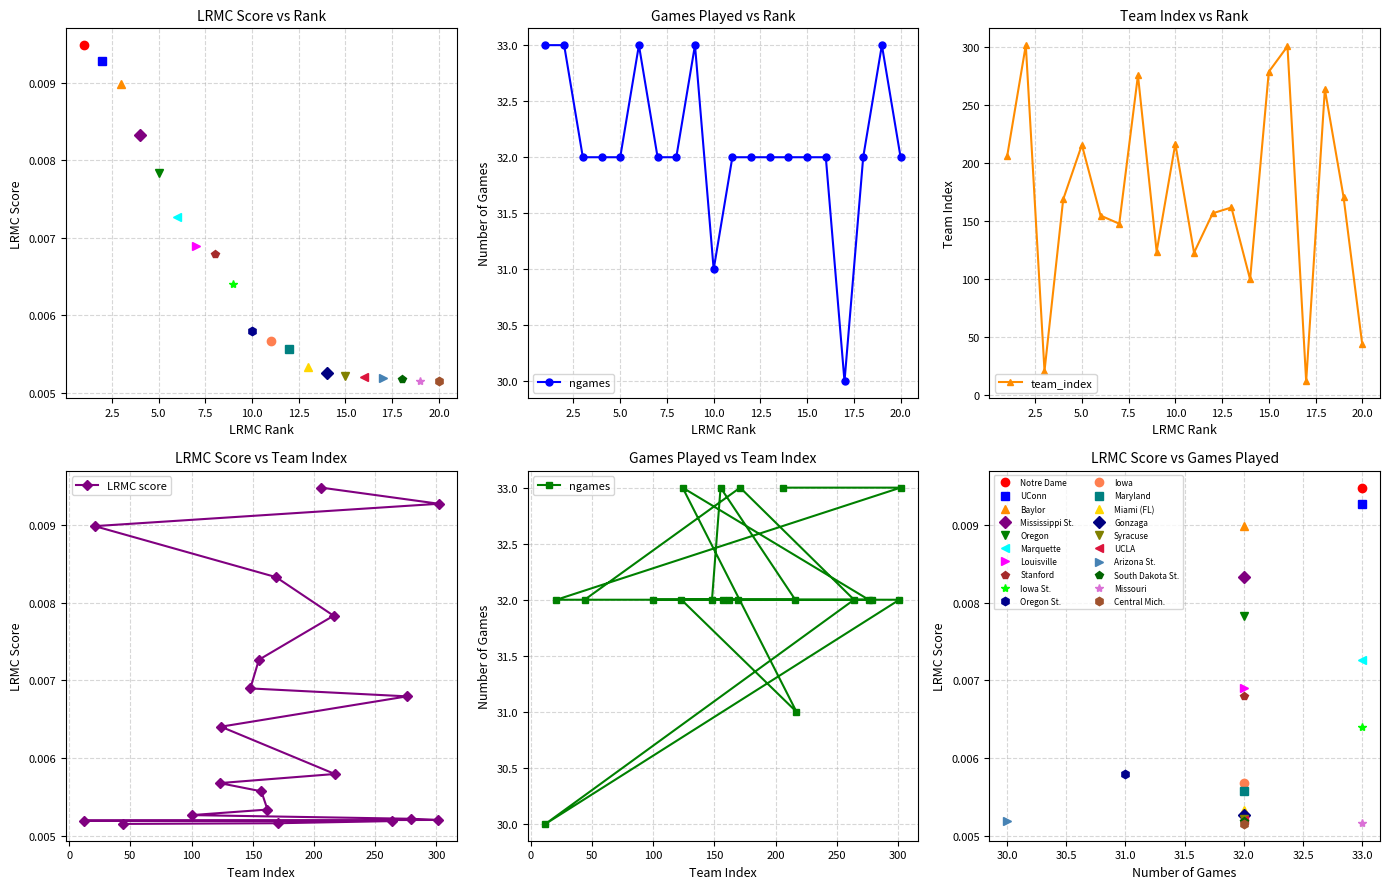

The value of team_index at 15.0 is 279. True or false?

True